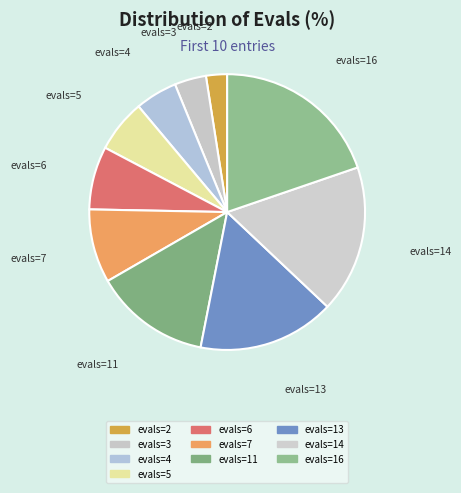

Rank the categories by value from lowest to highest.

evals=2, evals=3, evals=4, evals=5, evals=6, evals=7, evals=11, evals=13, evals=14, evals=16